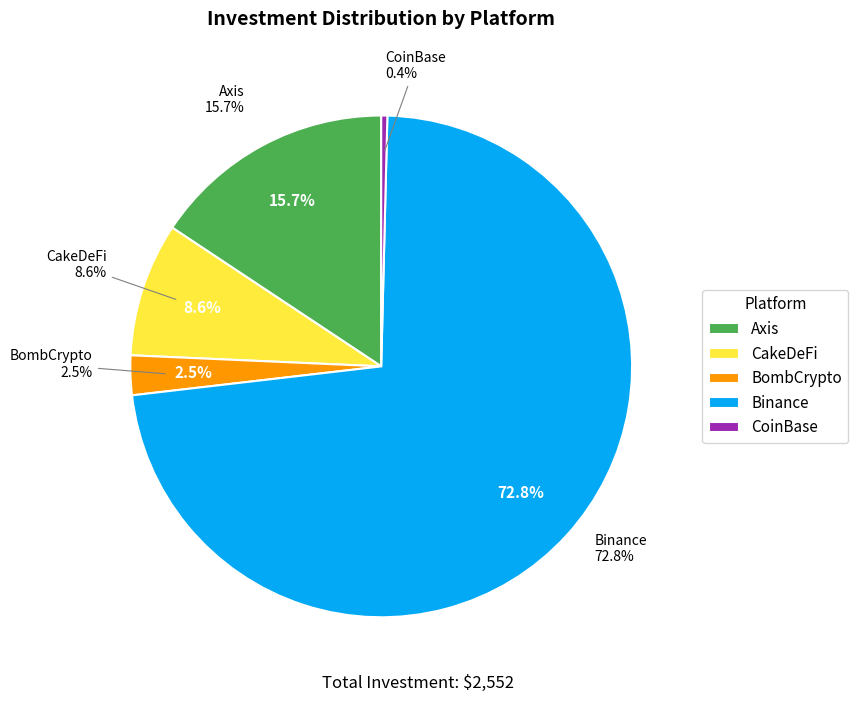

Which category has the biggest portion of the pie?

Binance